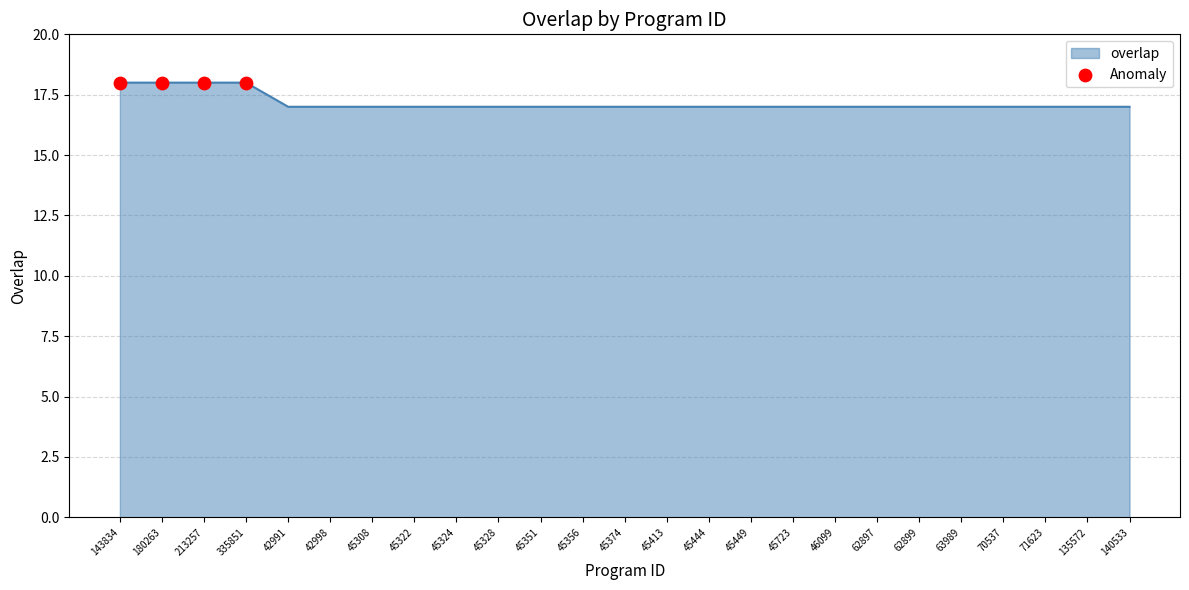

What is the ratio of the value at 45356 to the value at 46099?

1.0